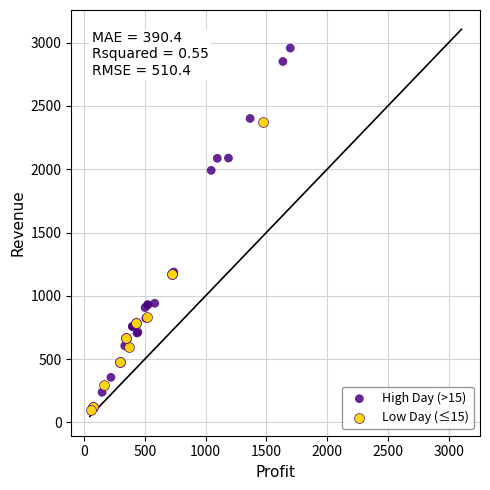

Which series has the largest Y range (max minus min)?

High Day (>15)